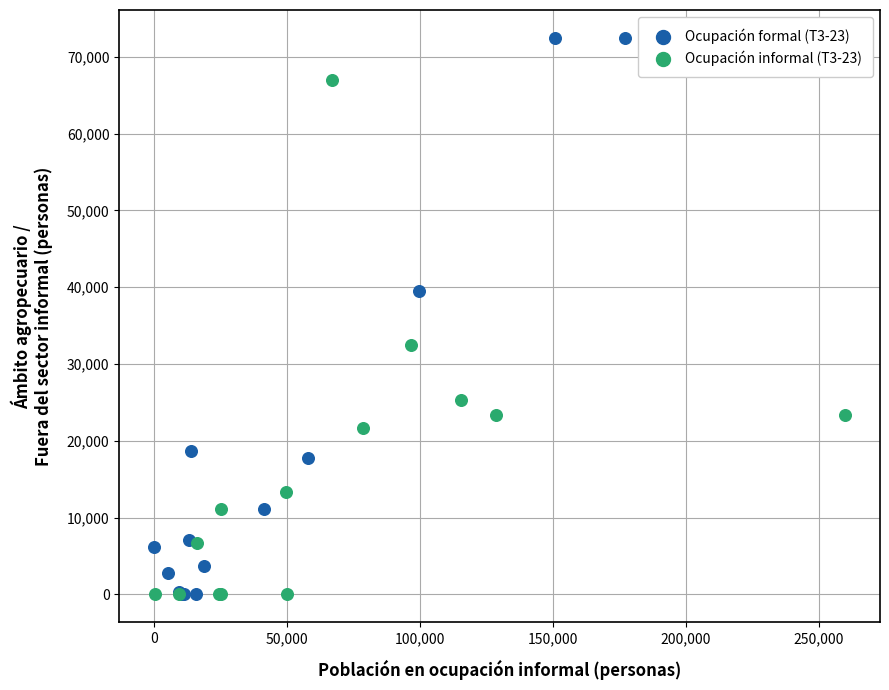

Which series reaches the maximum Y coordinate?

Ocupación formal (T3-23)